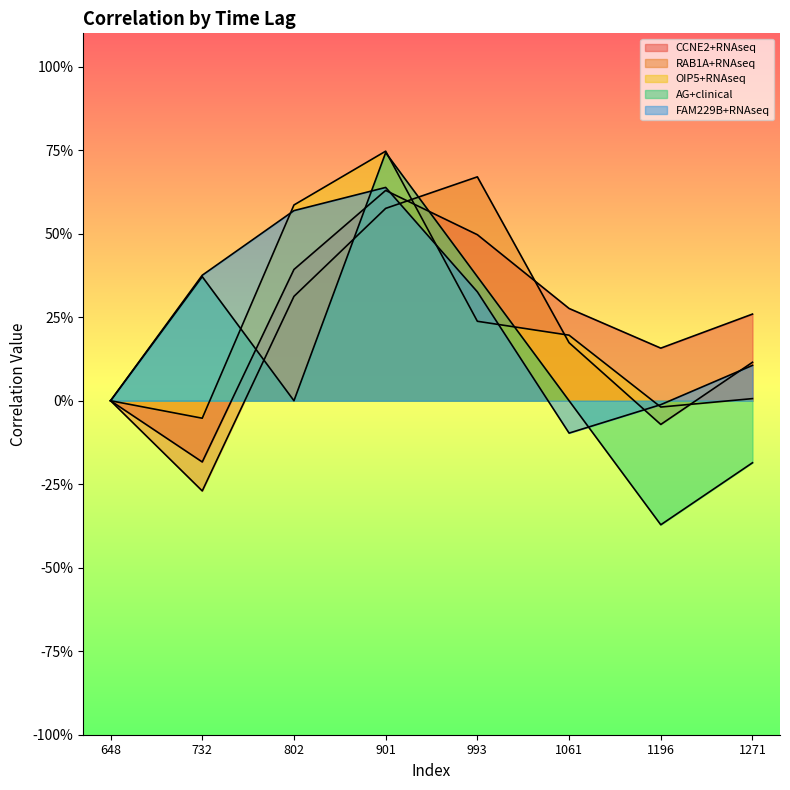

What is the average value of the OIP5+RNAseq series?

0.2